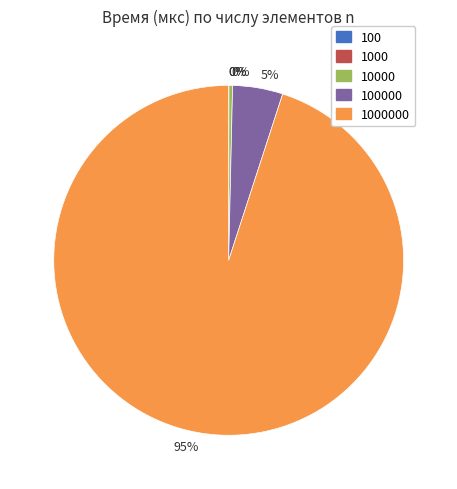

Is there any slice that represents more than half of the pie?

Yes